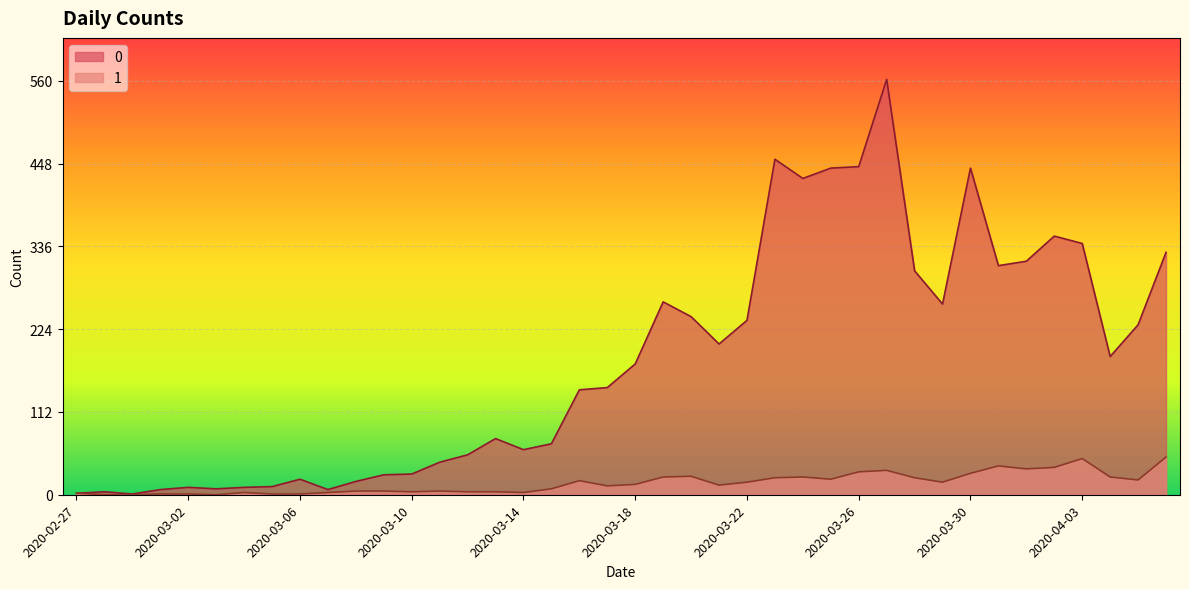

The value of 0 at 2020-03-20 is 128. True or false?

False